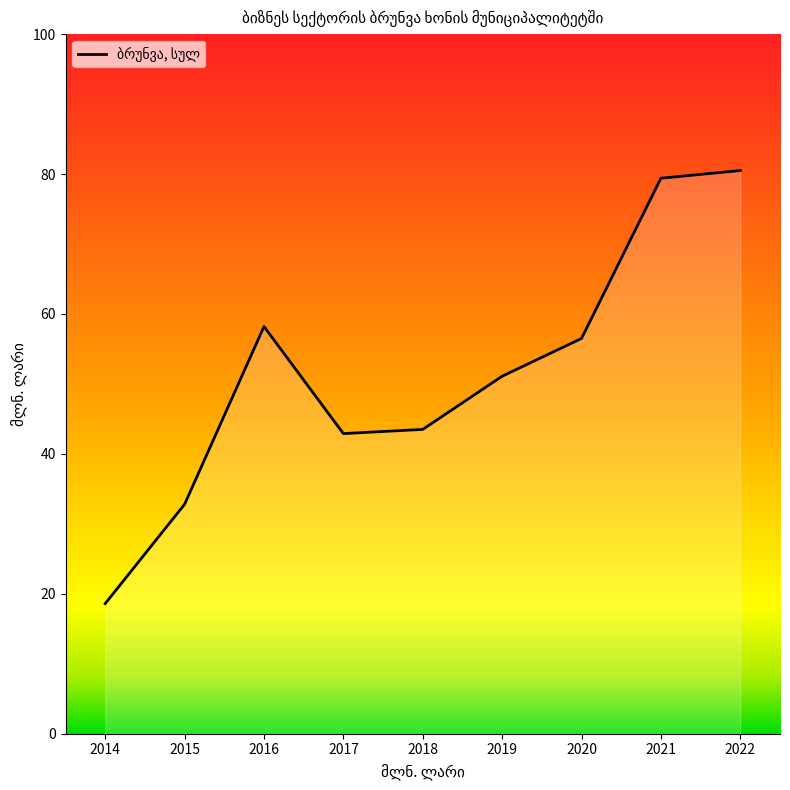

How many interior local peaks (higher than both neighbors) does the data have?

1